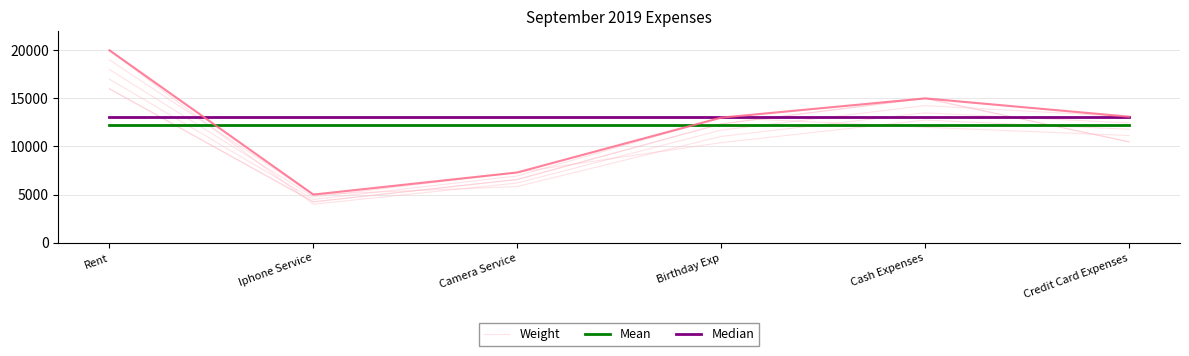

List the series in order of their overall mean, lowest first.

Weight, Mean, Median